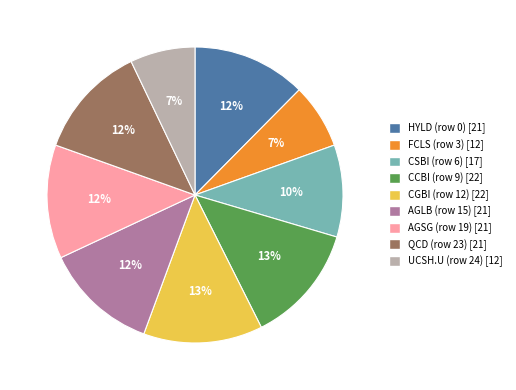

To the nearest percent, what percentage of the pie is QCD (row 23)?

12%